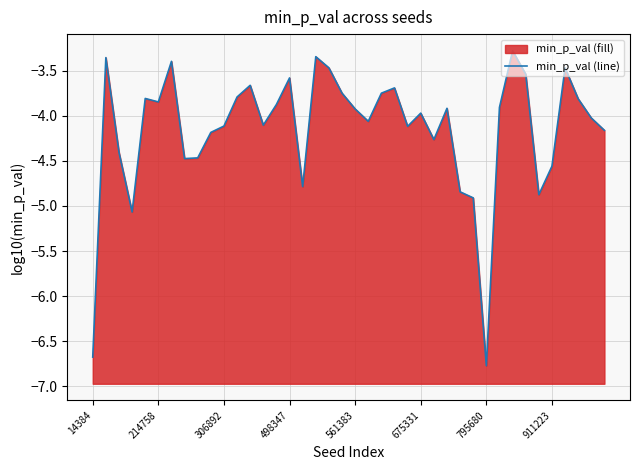

What is the value of the 32nd point from the left?

-3.9